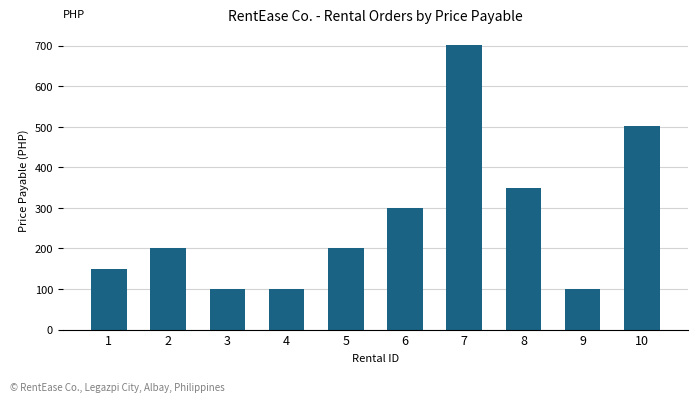

The chart shows a value of 167.0 at 3. True or false?

False